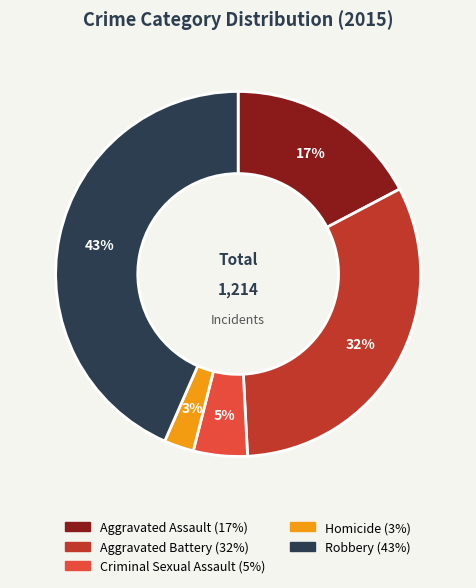

Rank the categories by value from highest to lowest.

Robbery, Aggravated Battery, Aggravated Assault, Criminal Sexual Assault, Homicide